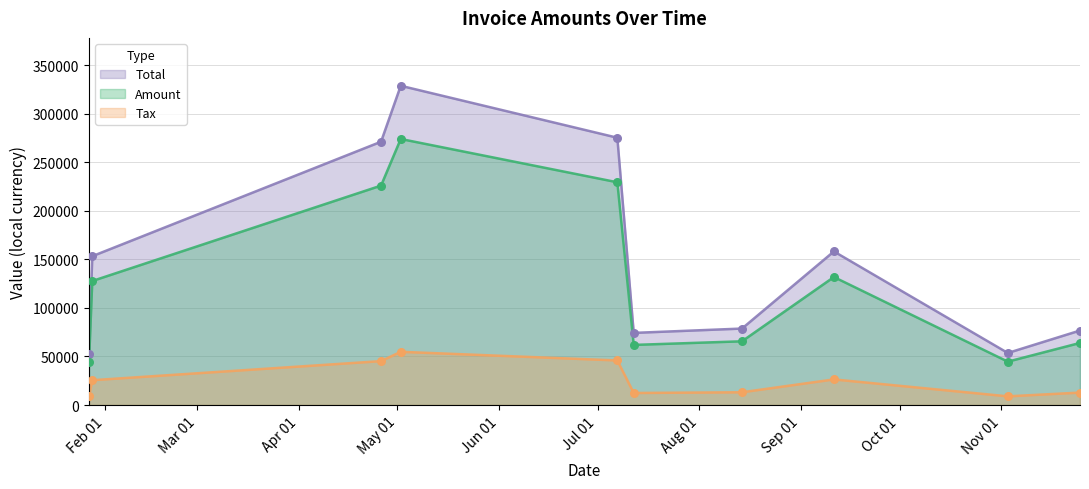

At which category is the sum across all series the highest?

2017-05-02